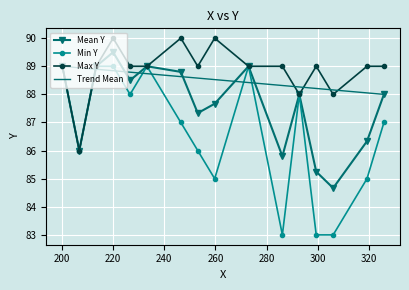

Is it true that the value at 289 is 86?

True